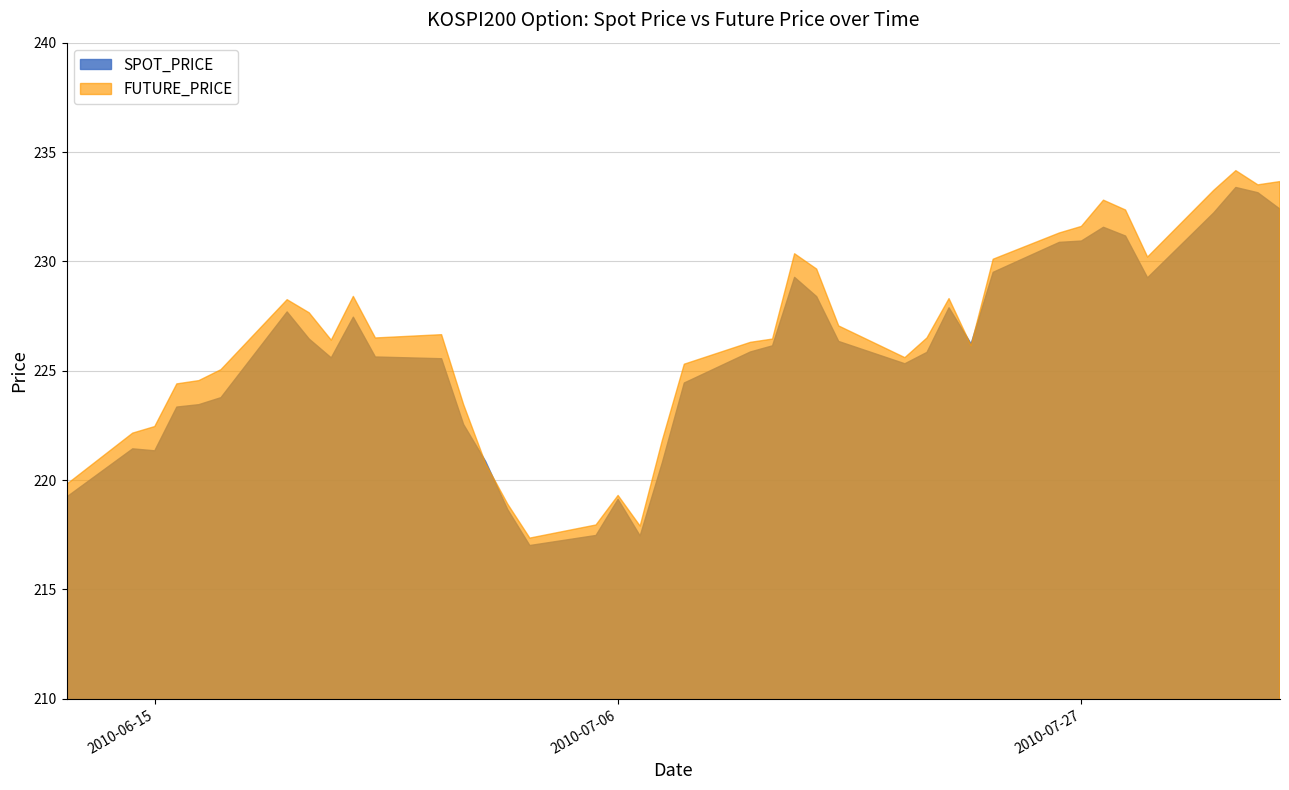

At how many categories does at least one series exceed 225?

27